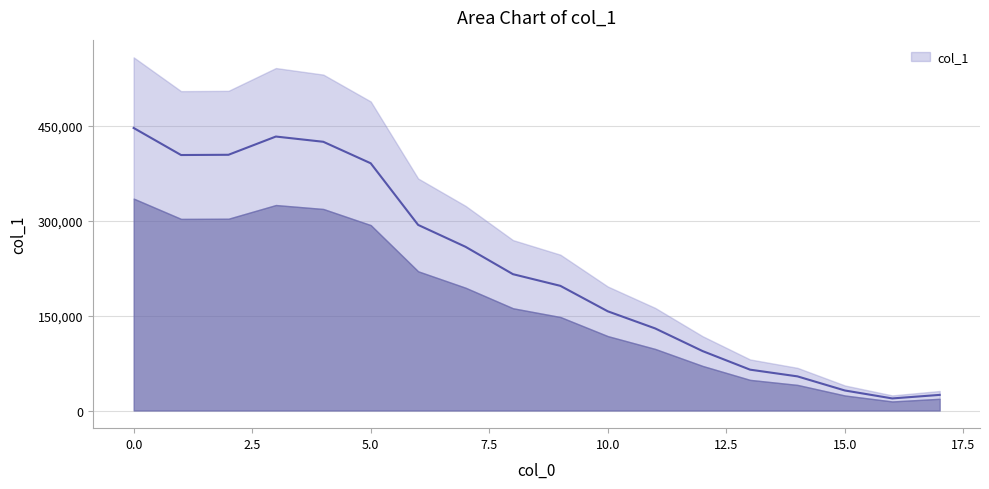

Count the number of values greater than 215367.

8